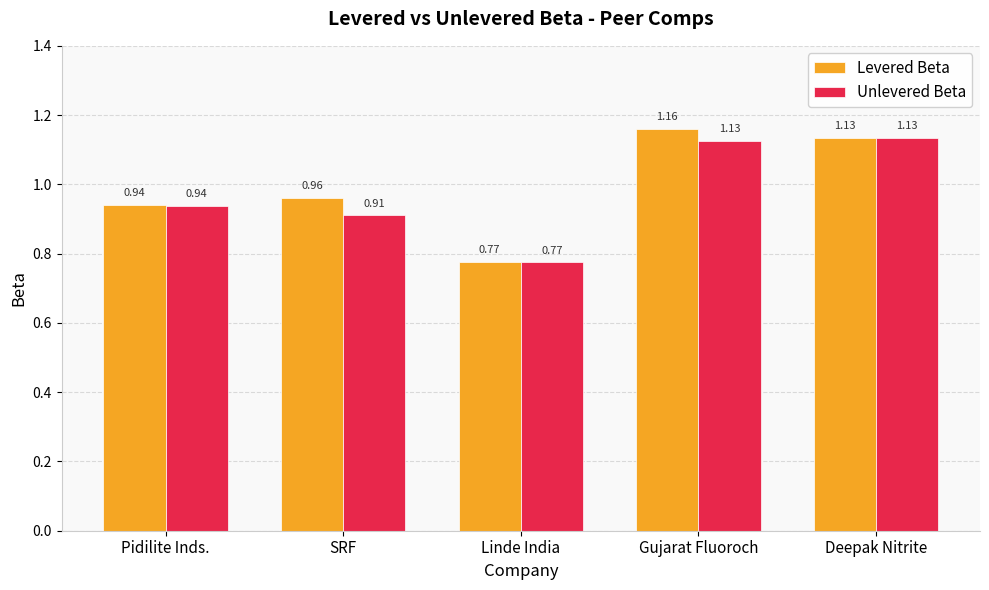

What is the sum of all Levered Beta values?

5.0